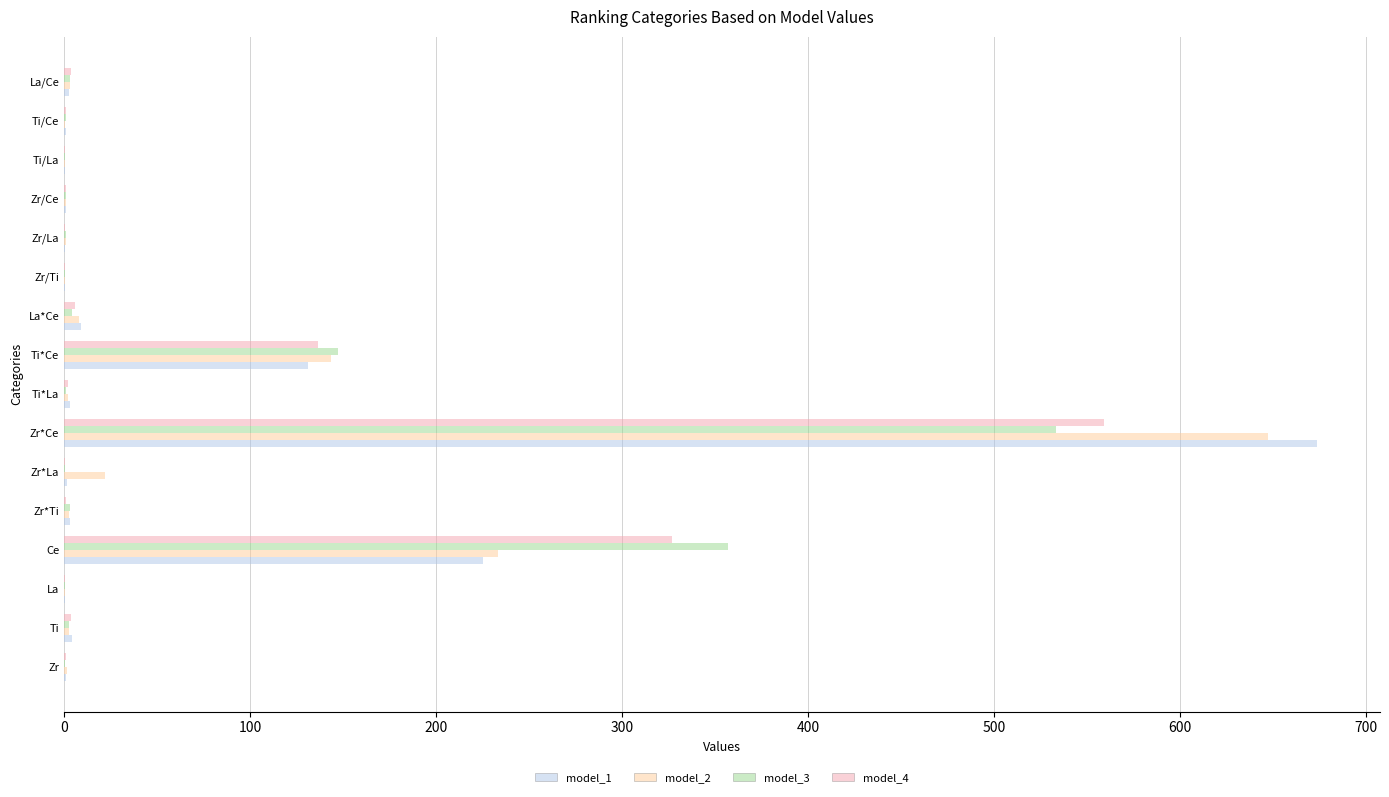

What is the sum of all model_2 values?

1070.6